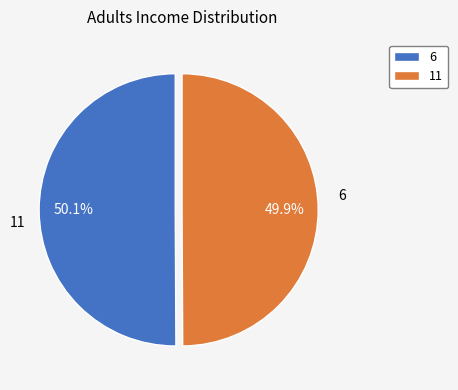

What portion of the pie excludes 11?

50.1%